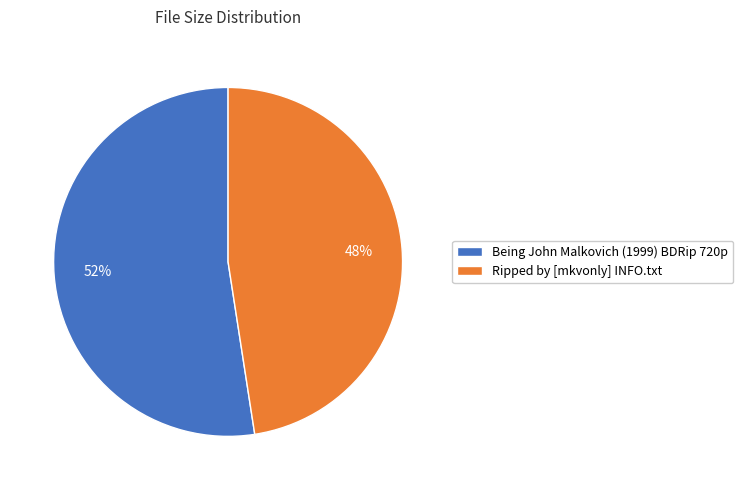

What percentage is the Ripped by [mkvonly] INFO.txt slice, to the nearest percent?

48%